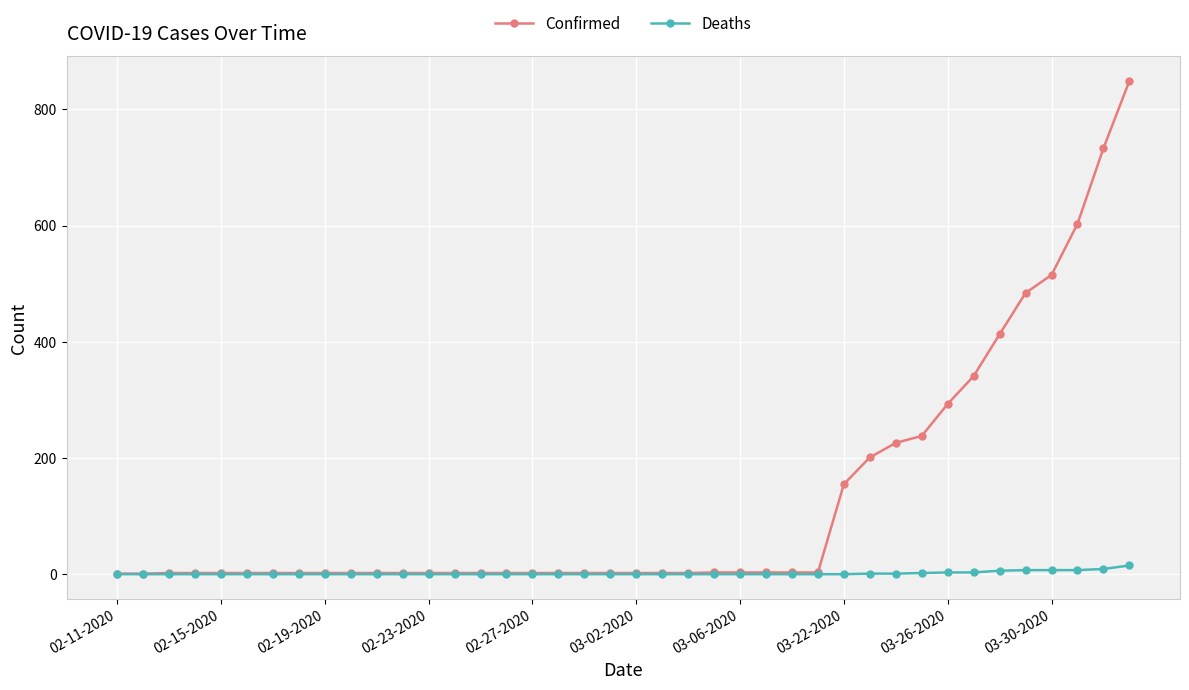

Does the chart have visible grid lines?

Yes